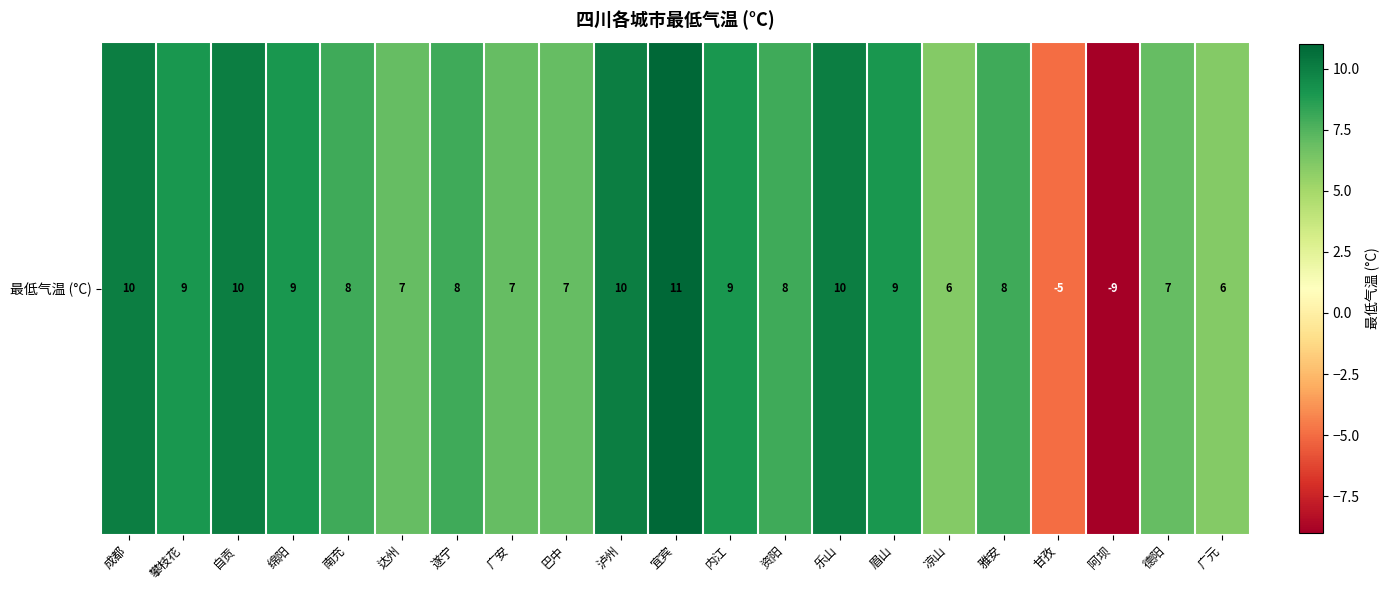

How many data points are less than 8?

8